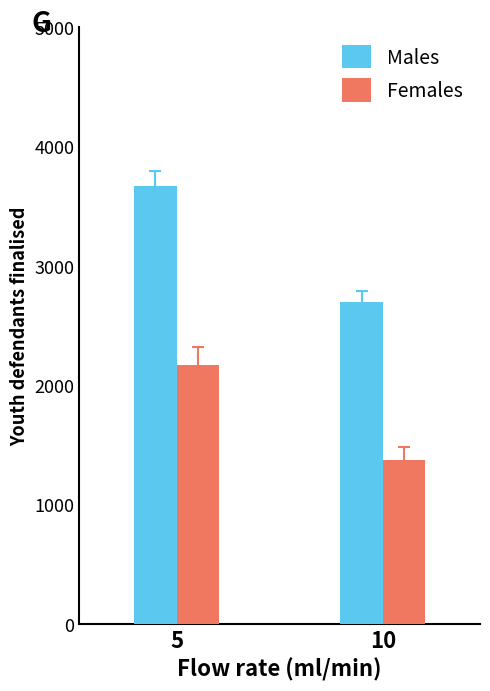

The Females series shows 2208 at 10. True or false?

False